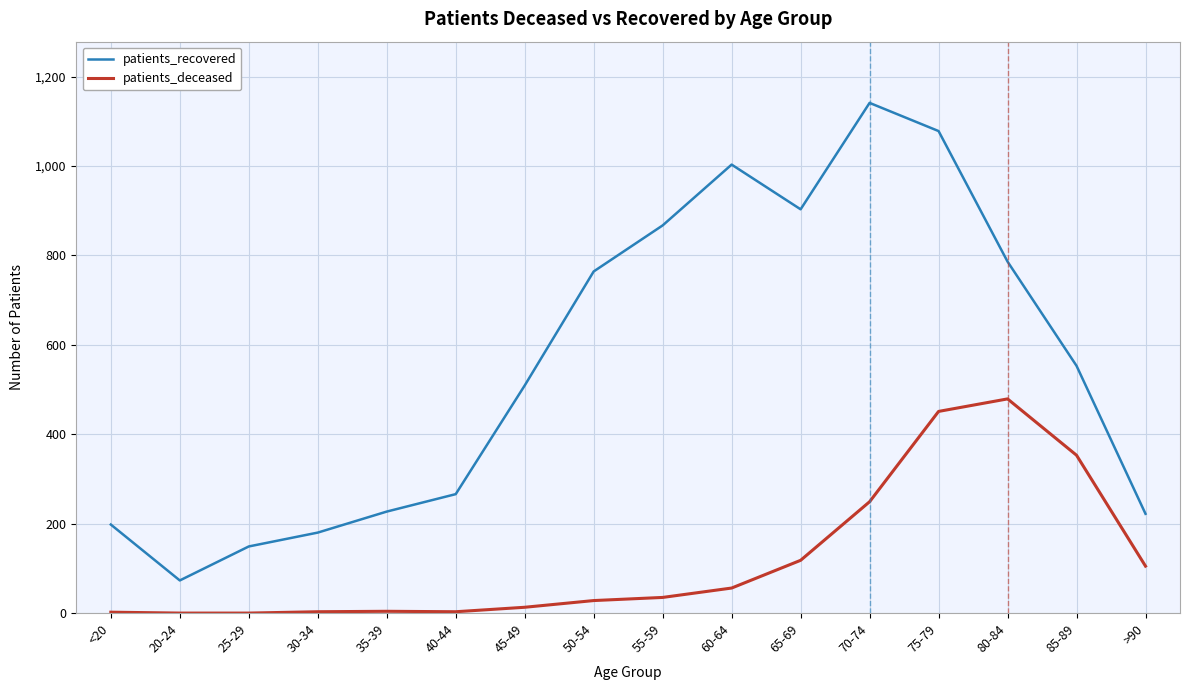

Count the number of data series in this chart.

2